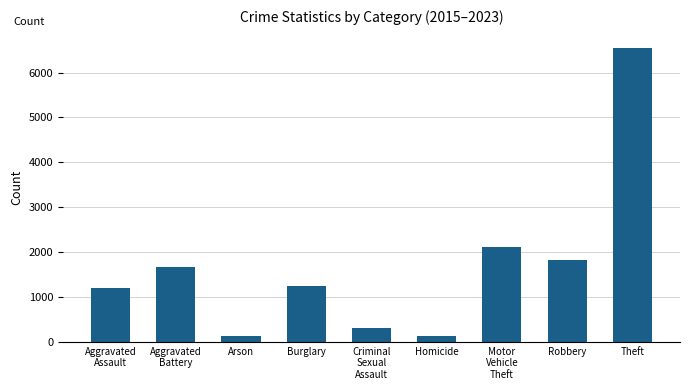

What position from the right is Burglary?

6